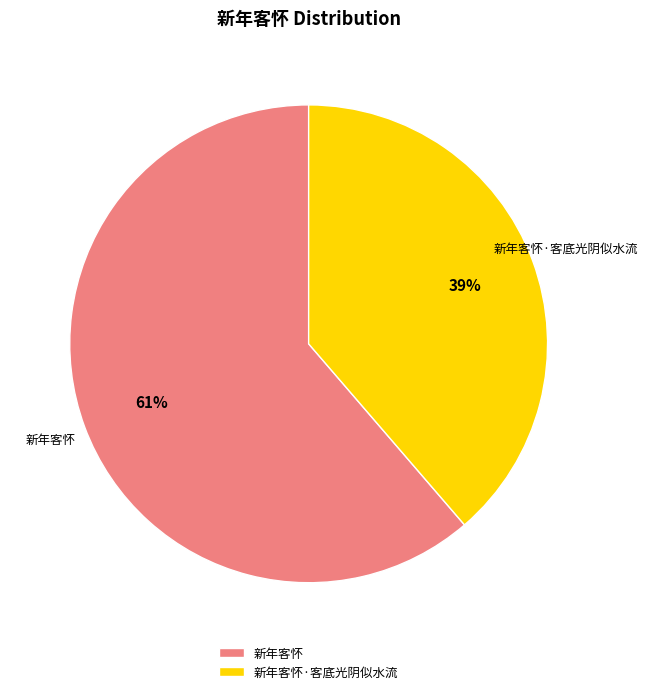

True or false: 新年客怀 accounts for 53% of the total.

False